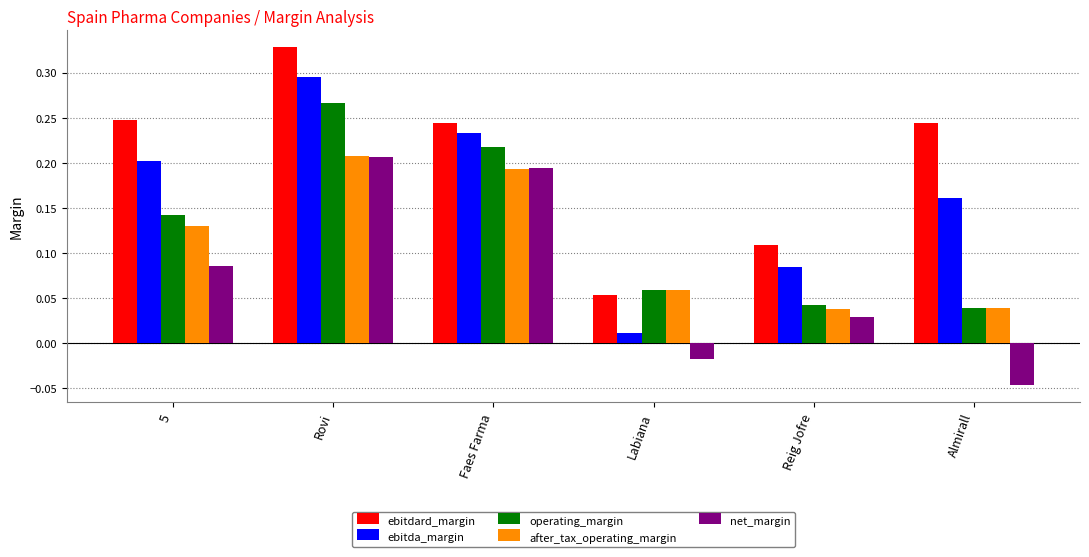

What is the label of the 2nd bar from the left?

Rovi